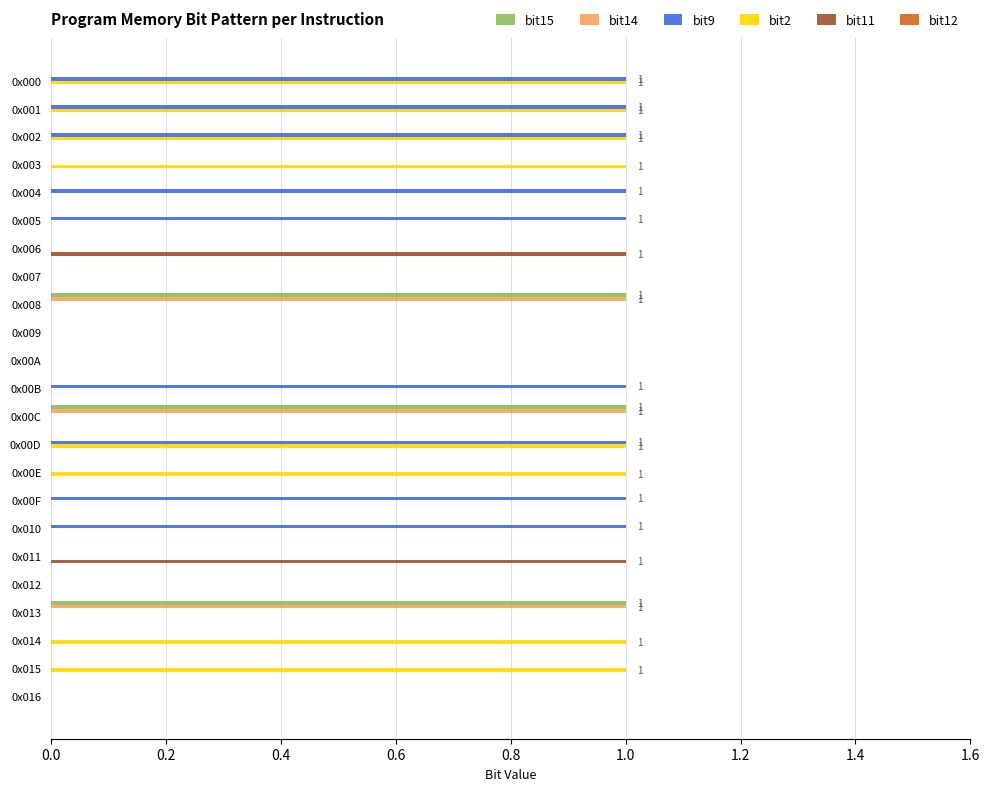

How many data points does each series have?

23